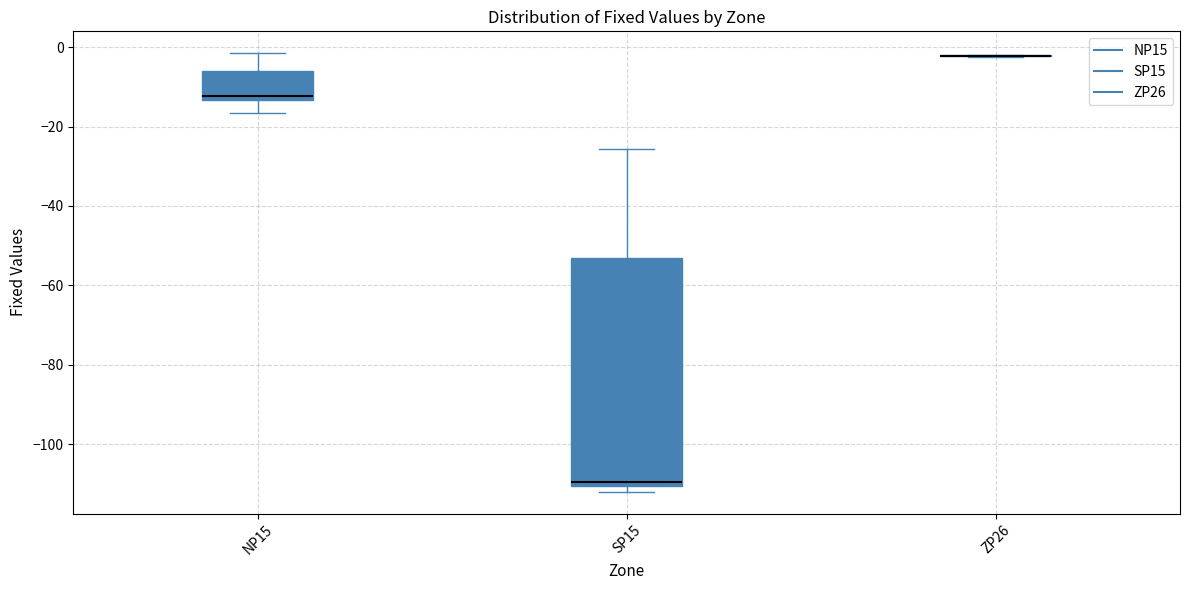

Reading left to right, transcribe this box plot: for each box, give where its median line is, the range the box spans, and where its two whiskers end, as read against the y-axis. The values are not printed on the chart, so give them approximately, as read against the axis.

NP15: median -12, box -14 to -6, whiskers -16 to -2
SP15: median -110 (just above the box's lower edge), box -110 to -54, whiskers -112 to -26
ZP26: box collapsed to a line at -2, whiskers -2 to -2